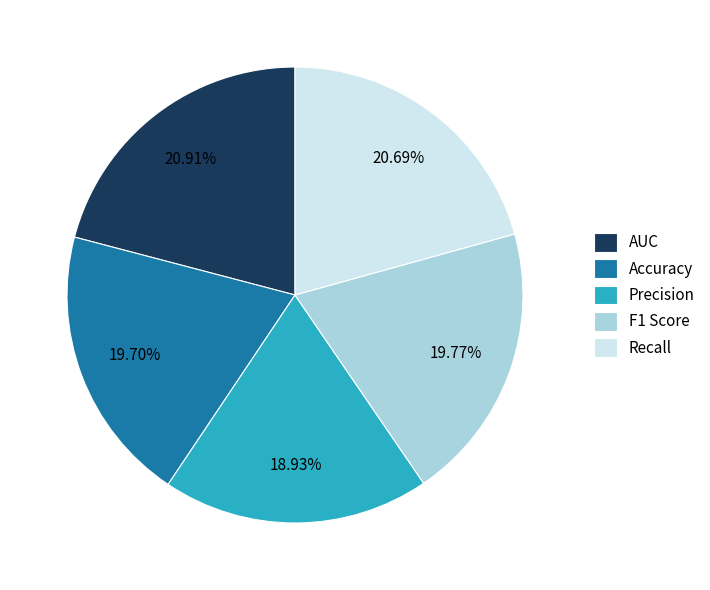

Which slice is the smallest?

Precision